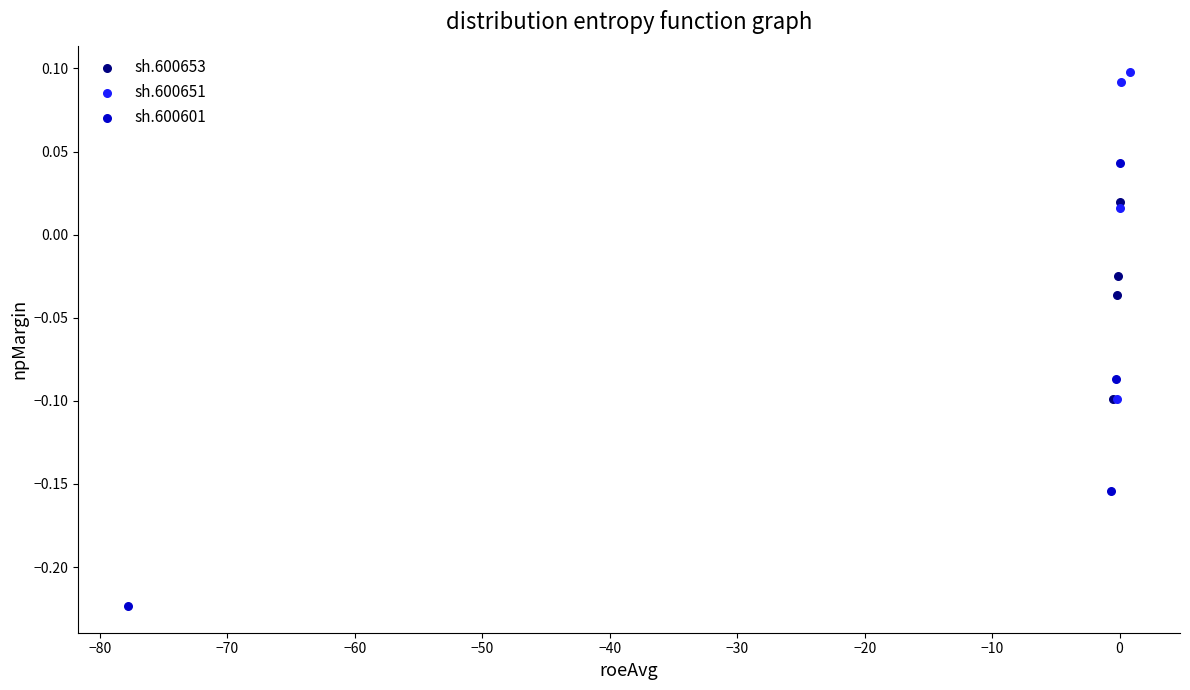

Which series contains the lowest Y value?

sh.600601